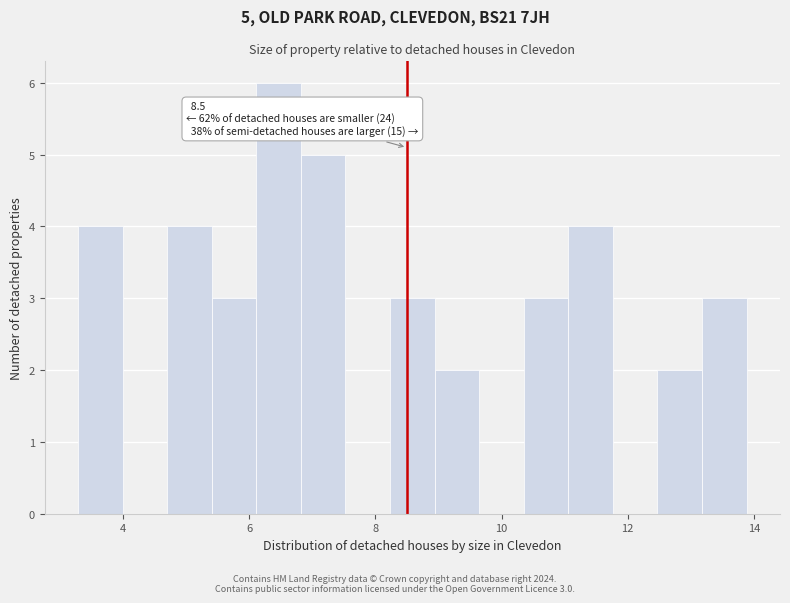

Read against the x-axis, roughly where is the centre of the tallest bar?

6.4